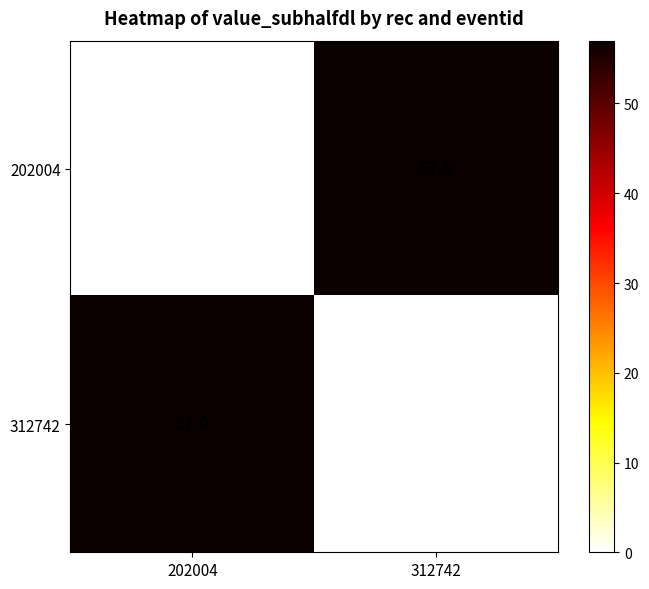

Is it true that 312742 equals 0 at 312742?

True